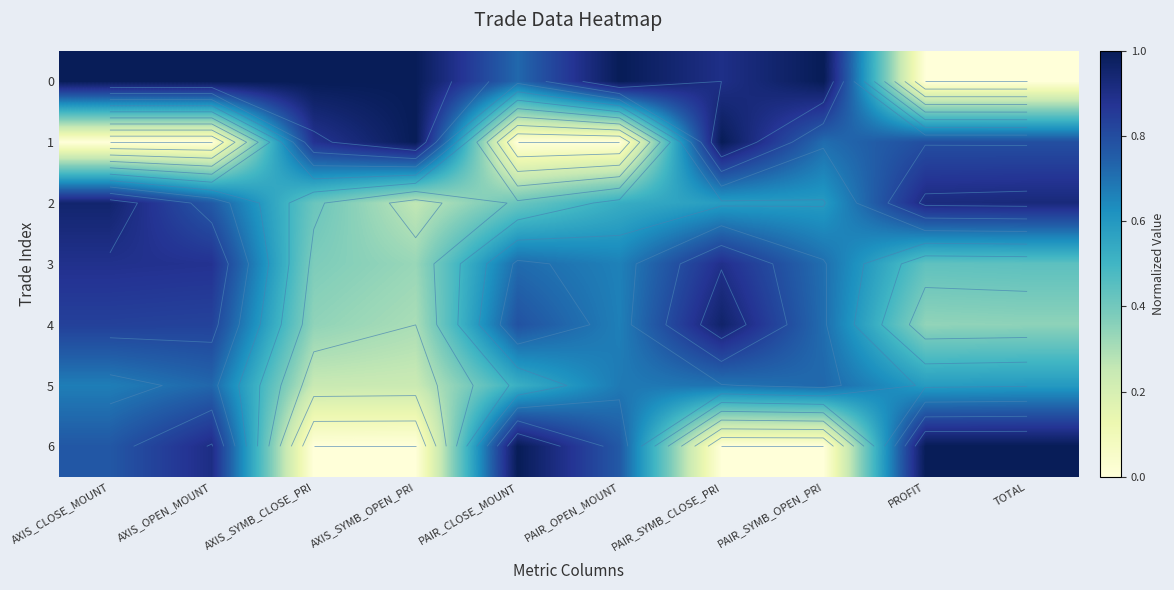

How many distinct data groups are displayed?

7